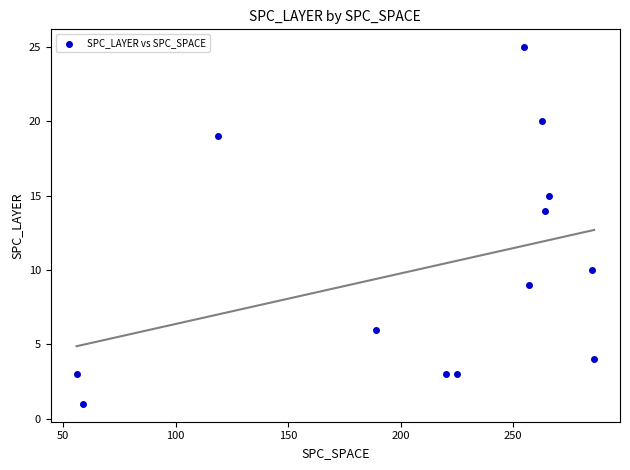

What Y value in the scatter plot is closest to 13?

14